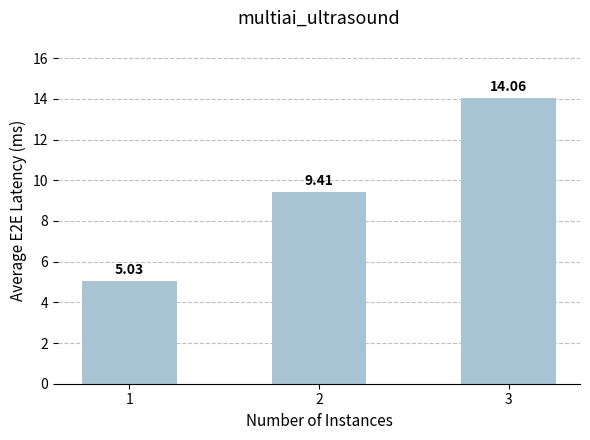

Approximately how many times larger is the value at 1 compared to 3?

0.4